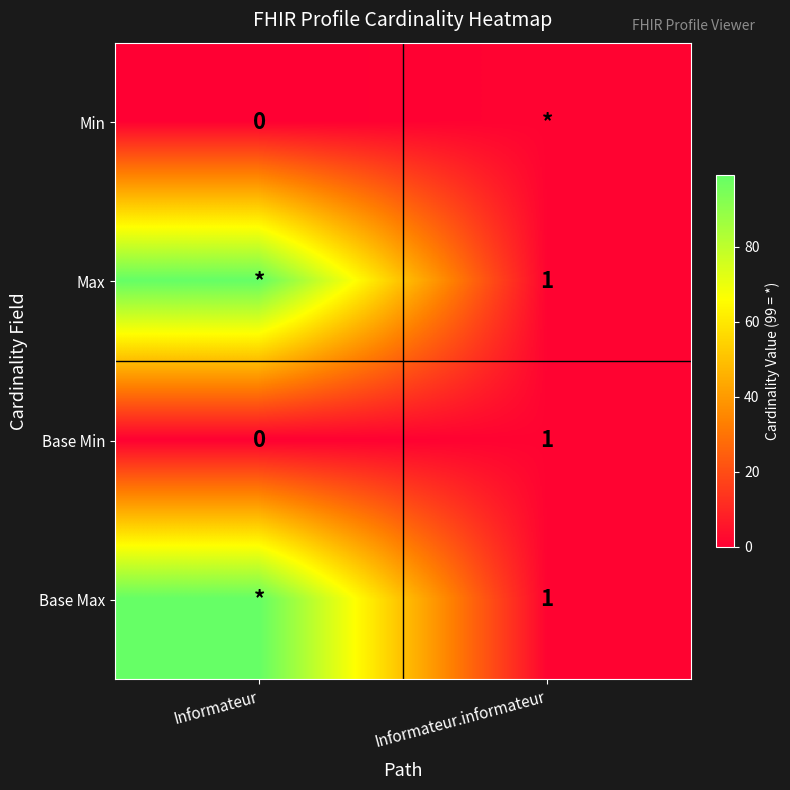

At which label is Base Min closest to 0?

Informateur